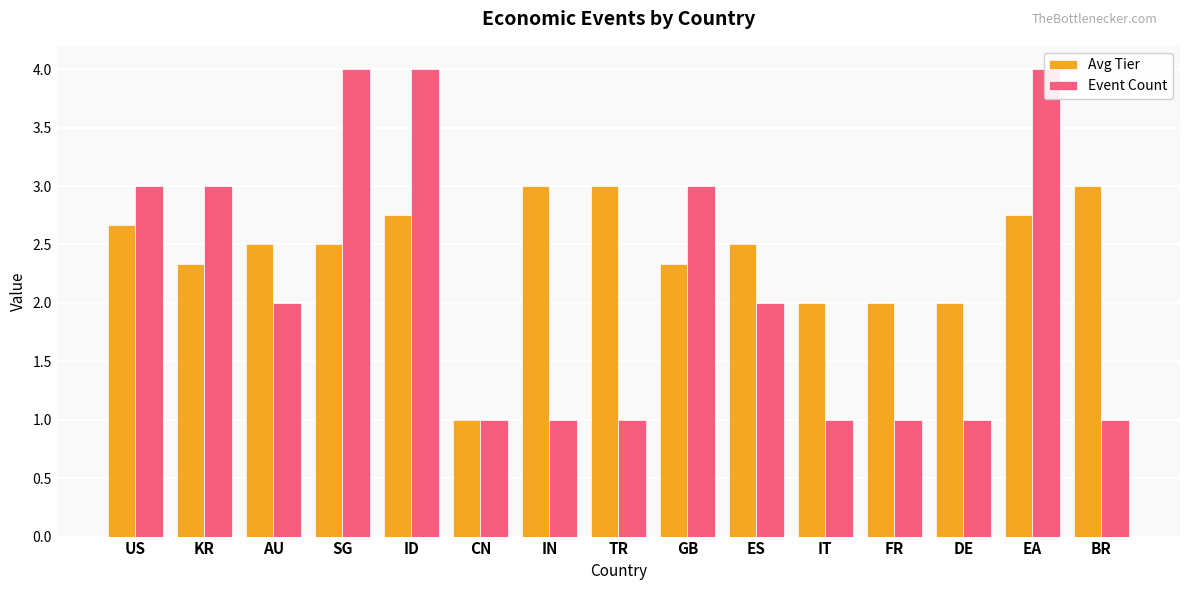

What is the label of the 14th bar from the right?

KR